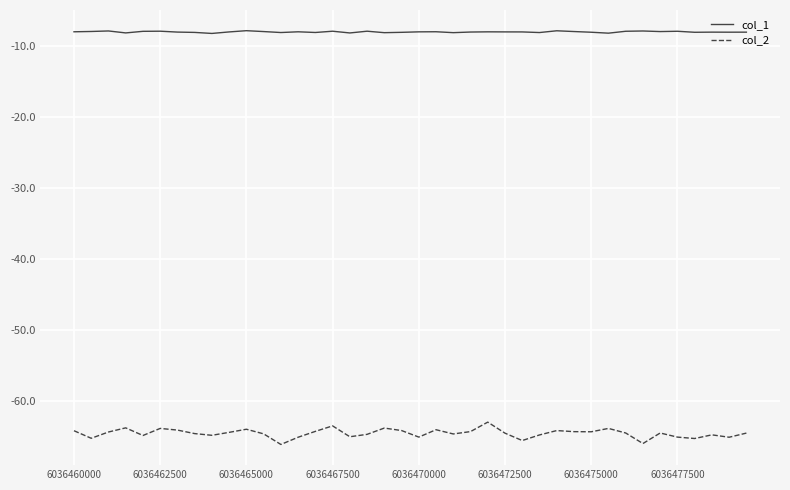

Rank the series by their maximum value, from highest to lowest.

col_1, col_2